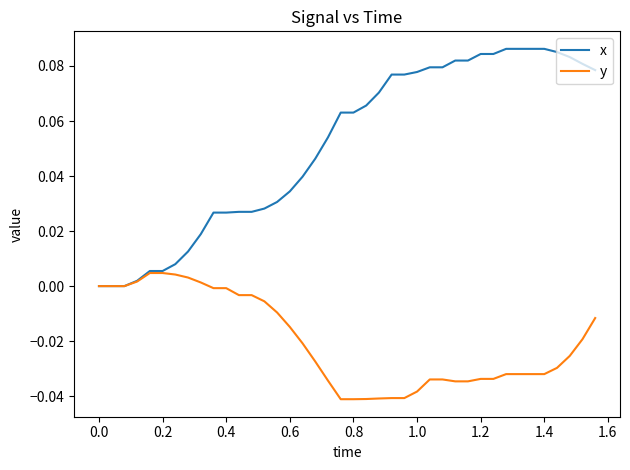

Which series has the largest total across all categories?

x